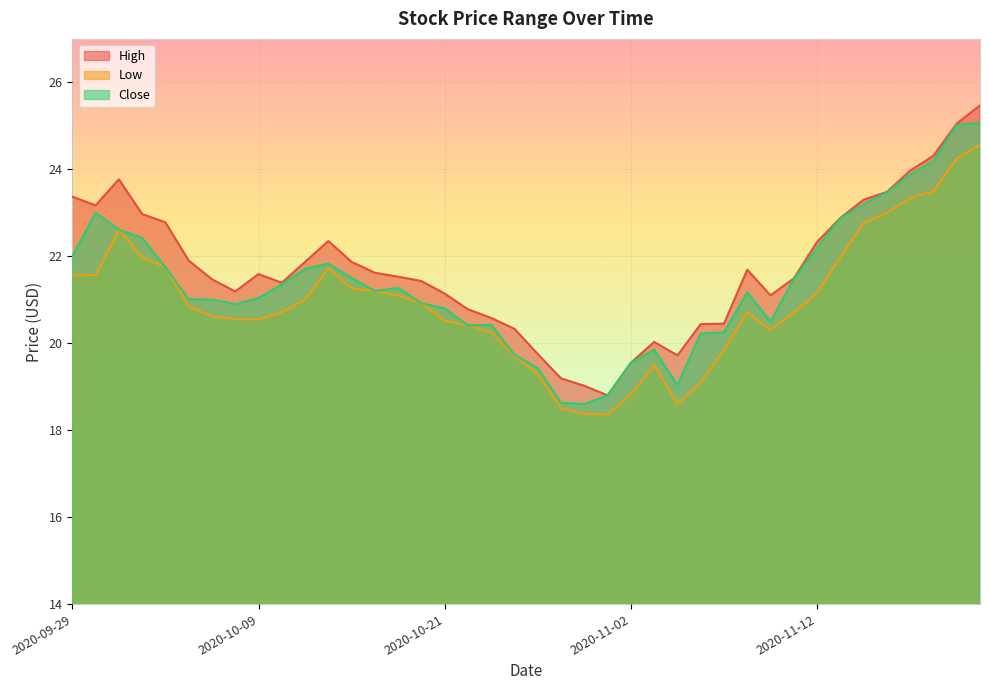

Rank the series by their maximum value, from lowest to highest.

Low, Close, High